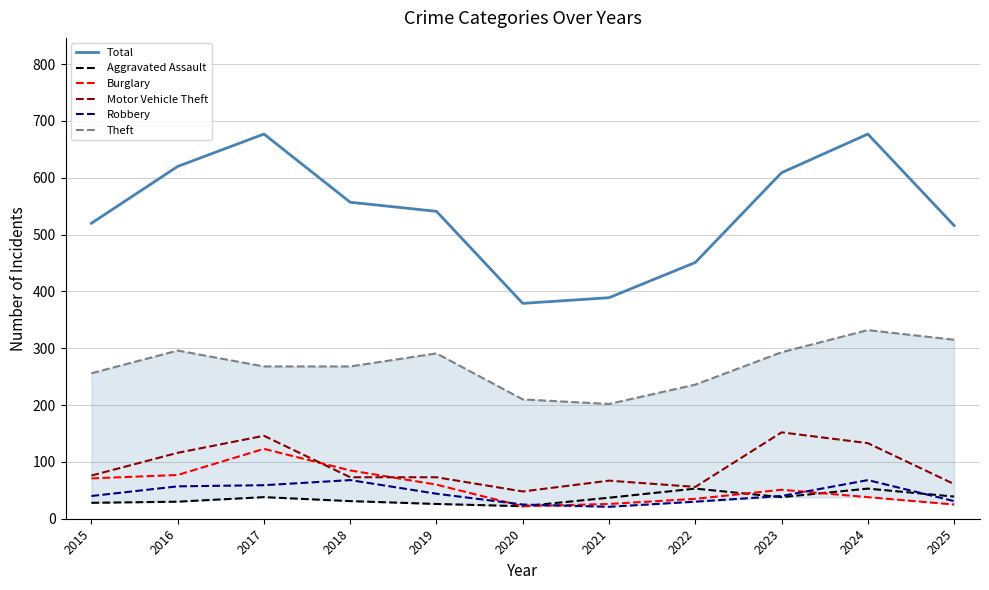

What is the value of the Robbery point at the 6th from the left?

25